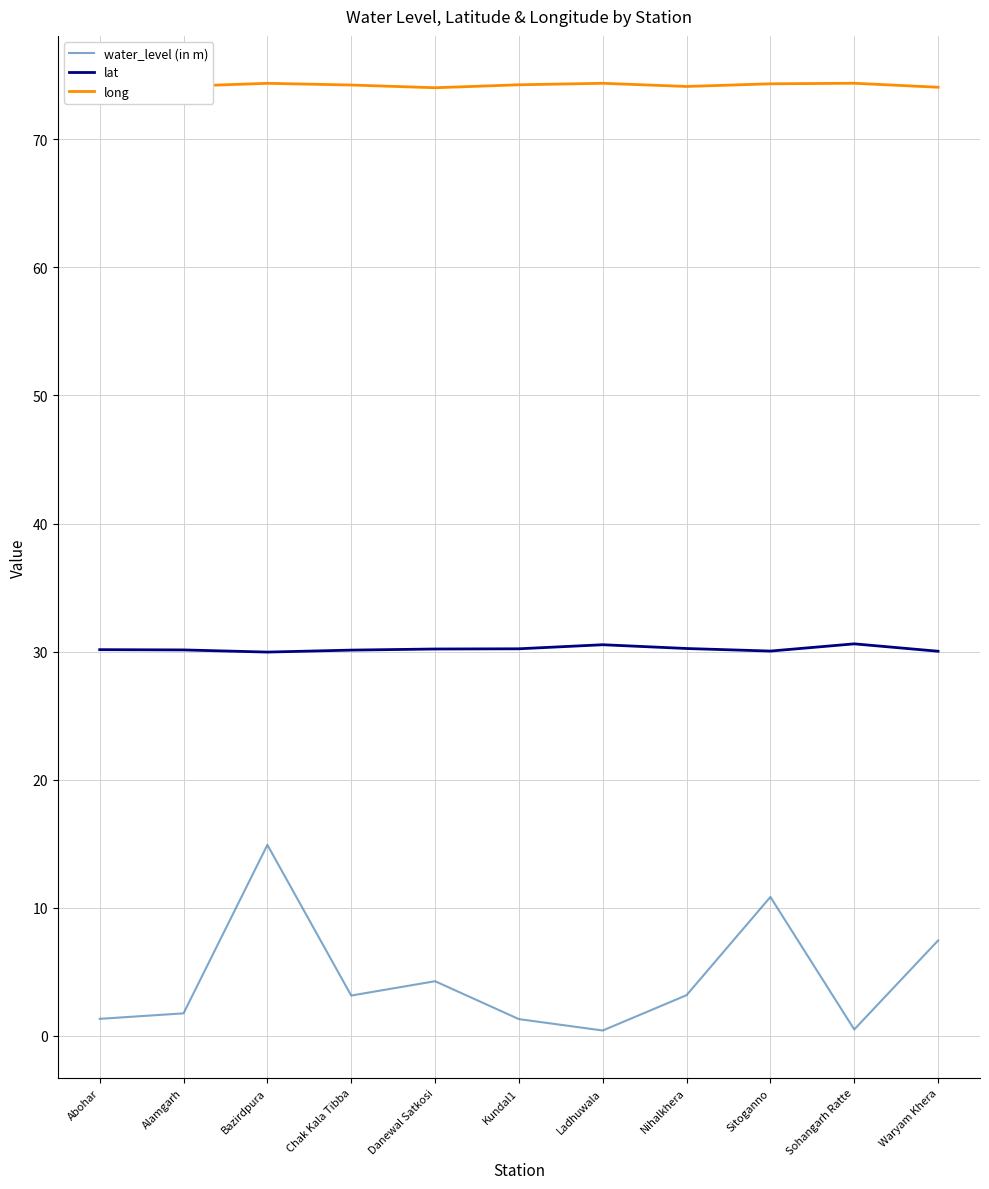

What position from the left is Chak Kala Tibba?

4